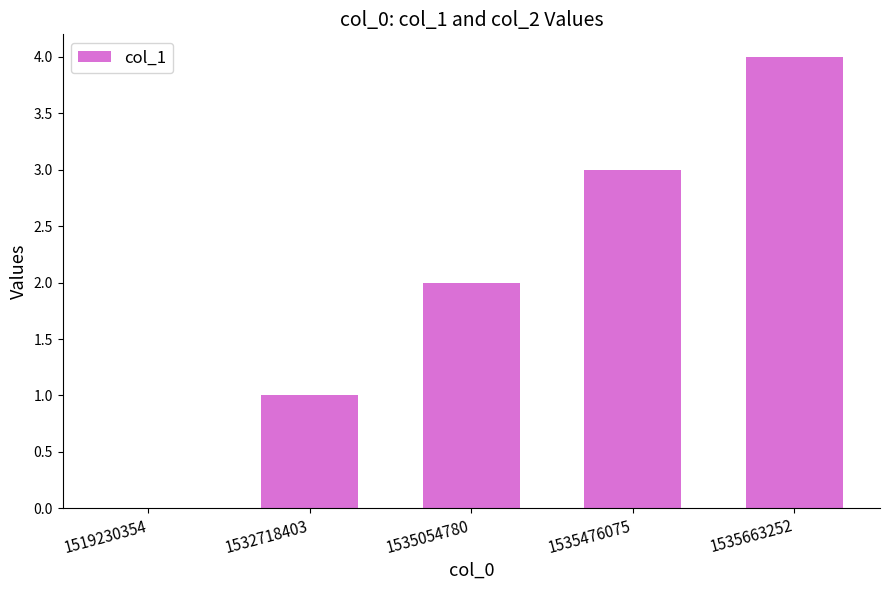

What is the change in value from 1519230354 to 1535054780?

+2